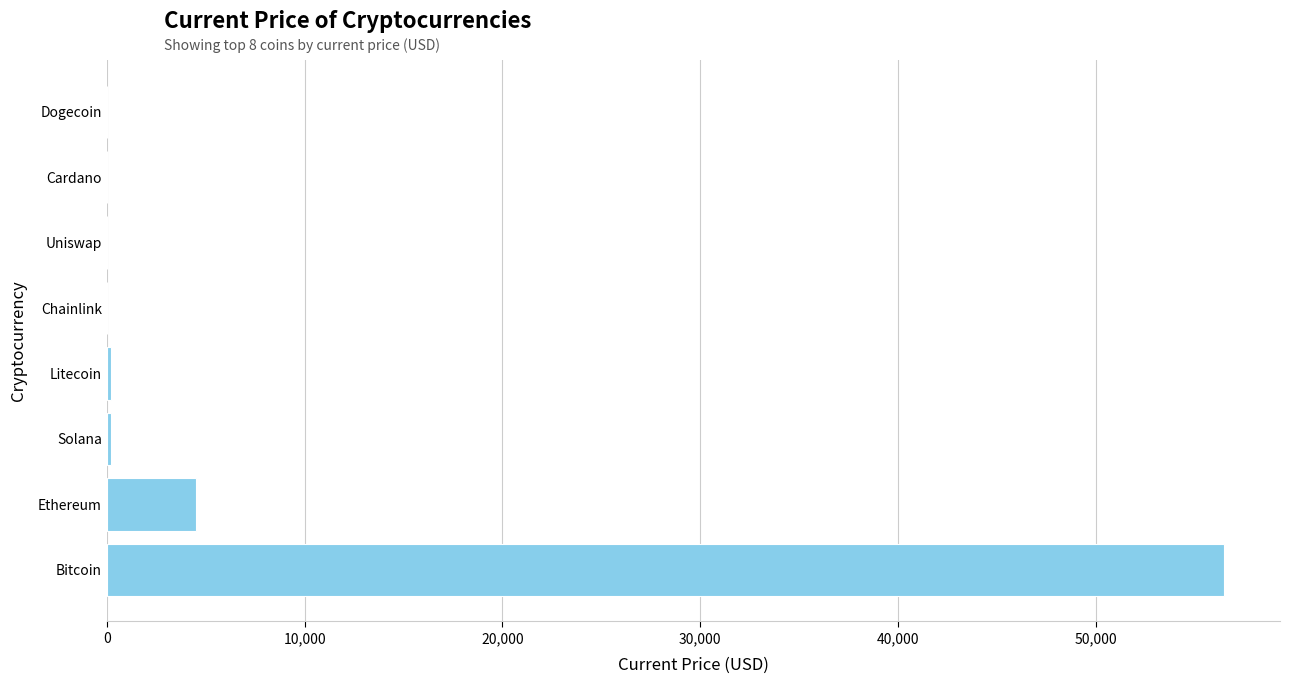

Which category has the highest value across all series?

Bitcoin